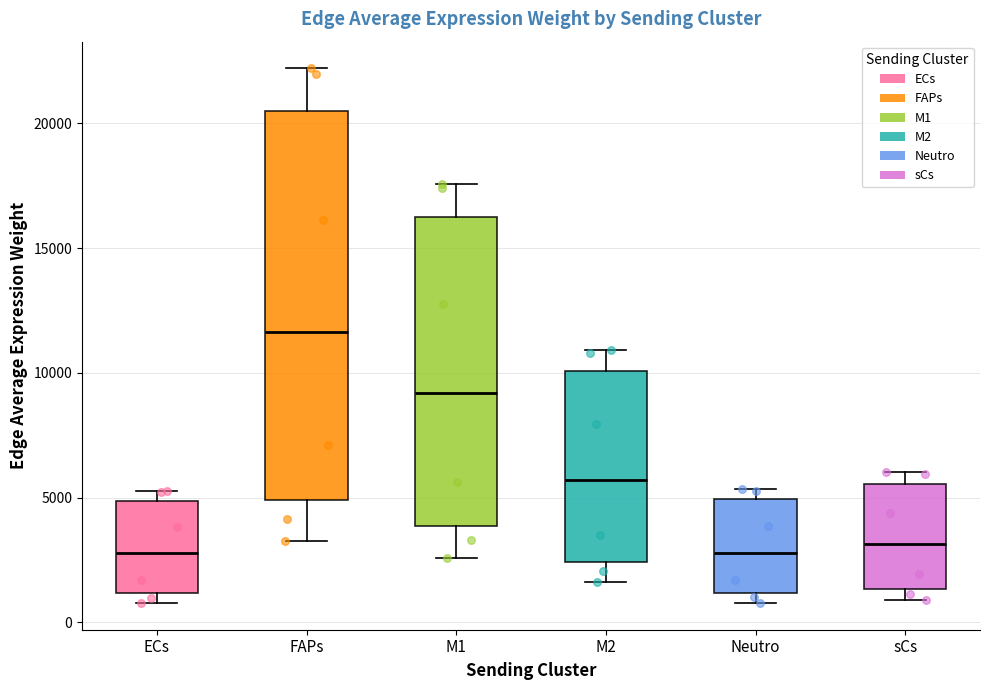

Reading left to right, read every box against the y-axis: the position of its median line, the range the box covers, and the ends of its whiskers. The values are not printed on the chart, so give them approximately, as read against the axis.

ECs: median 3000, box 1000 to 5000, whiskers 1000 (just below the box's lower edge) to 5500
FAPs: median 11500, box 5000 to 20500, whiskers 3000 to 22000
M1: median 9000, box 4000 to 16000, whiskers 2500 to 17500
M2: median 5500, box 2500 to 10000, whiskers 1500 to 11000
Neutro: median 3000, box 1000 to 5000, whiskers 1000 (just below the box's lower edge) to 5500
sCs: median 3000, box 1500 to 5500, whiskers 1000 to 6000